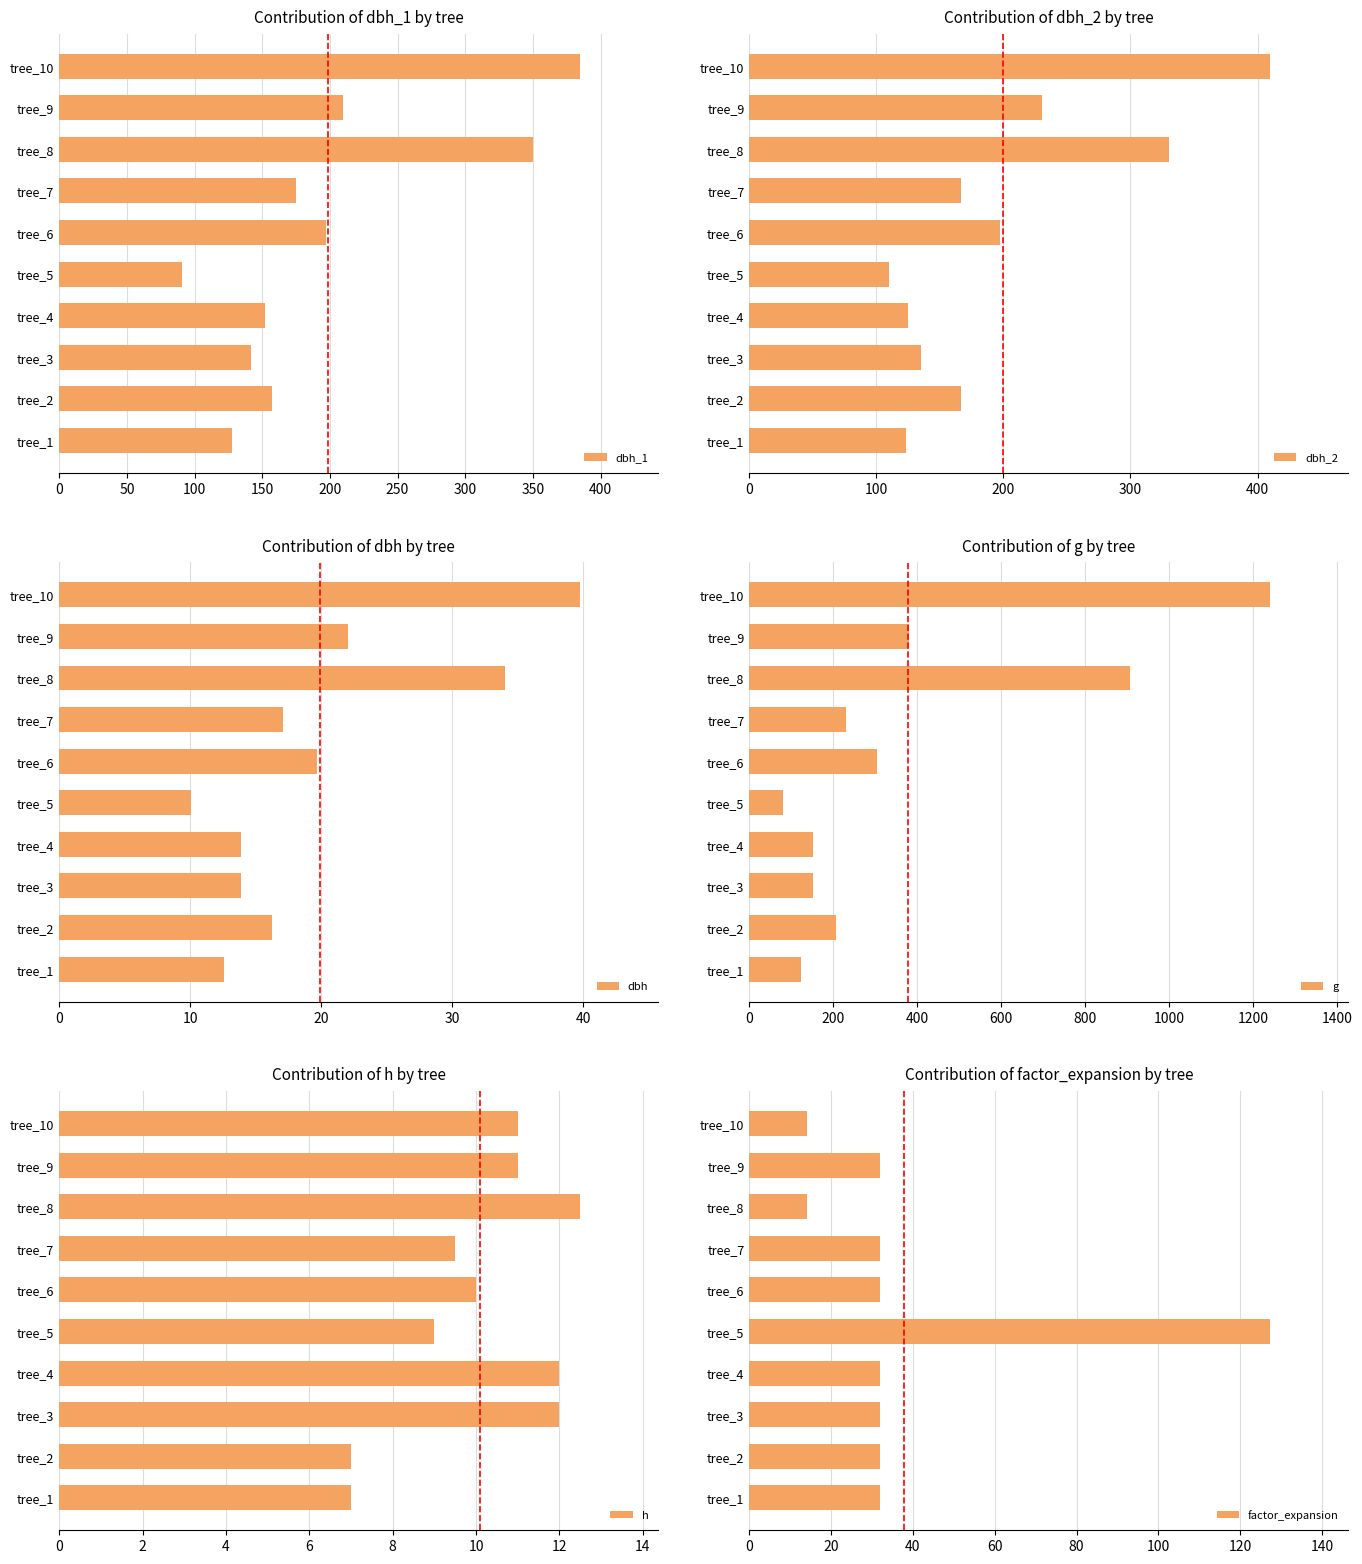

What is the value of the factor_expansion bar at the 4th from the left?

31.8